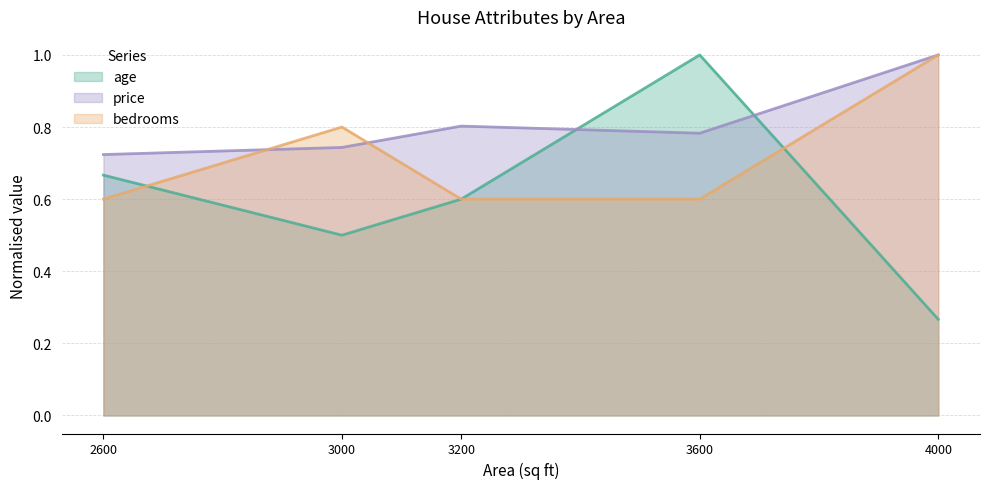

At which label is age closest to 0?

4000